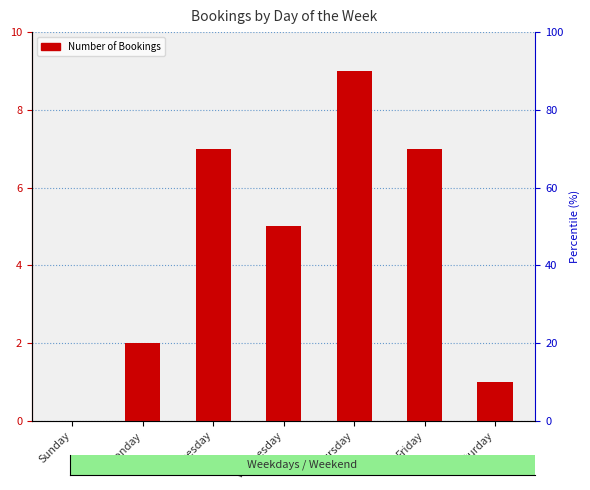

Reading left to right, what are all the values shown in this chart?

Sunday=0	Monday=2	Tuesday=7	Wednesday=5	Thursday=9	Friday=7	Saturday=1